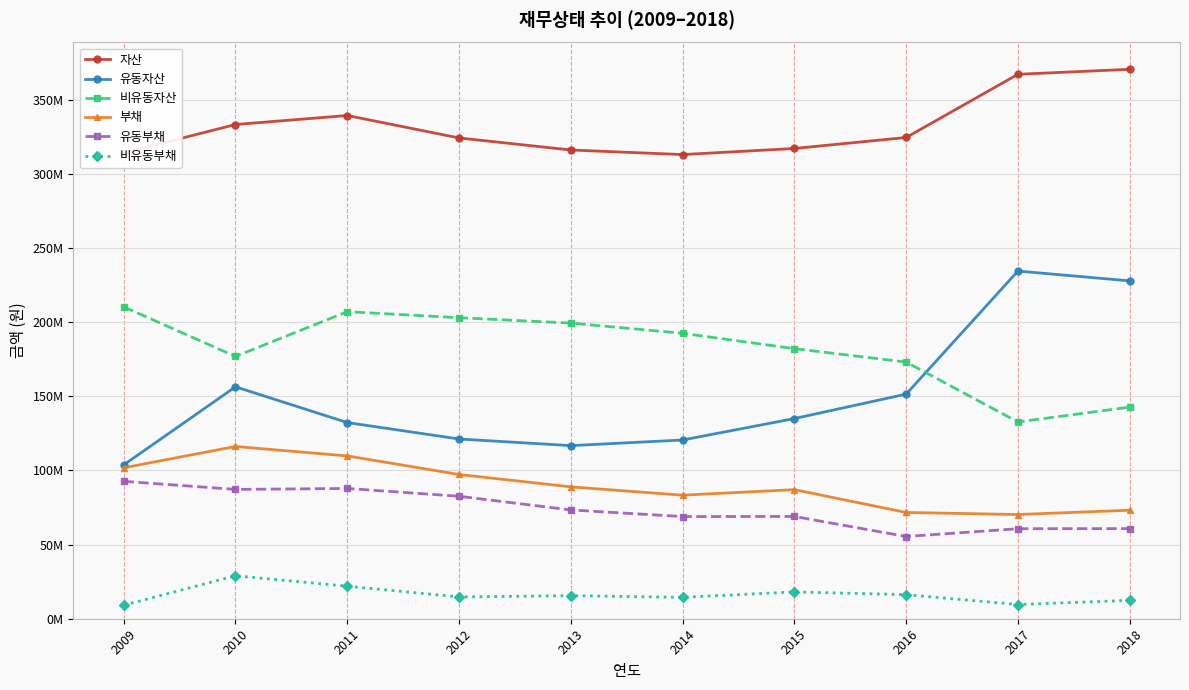

What is the lowest value of the 자산 series?

313073100